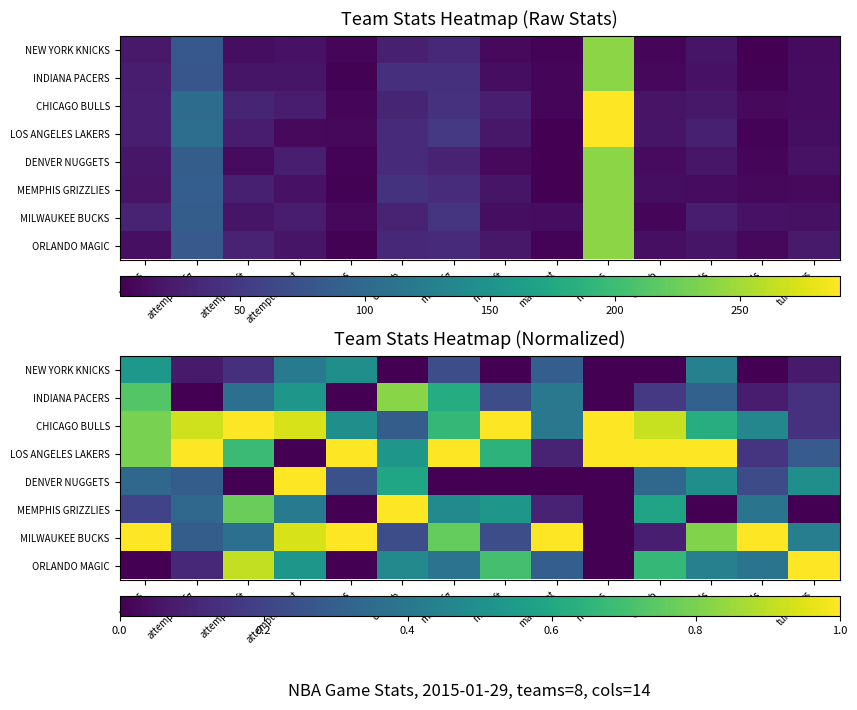

Which has a higher value, assists or made_ft?

assists